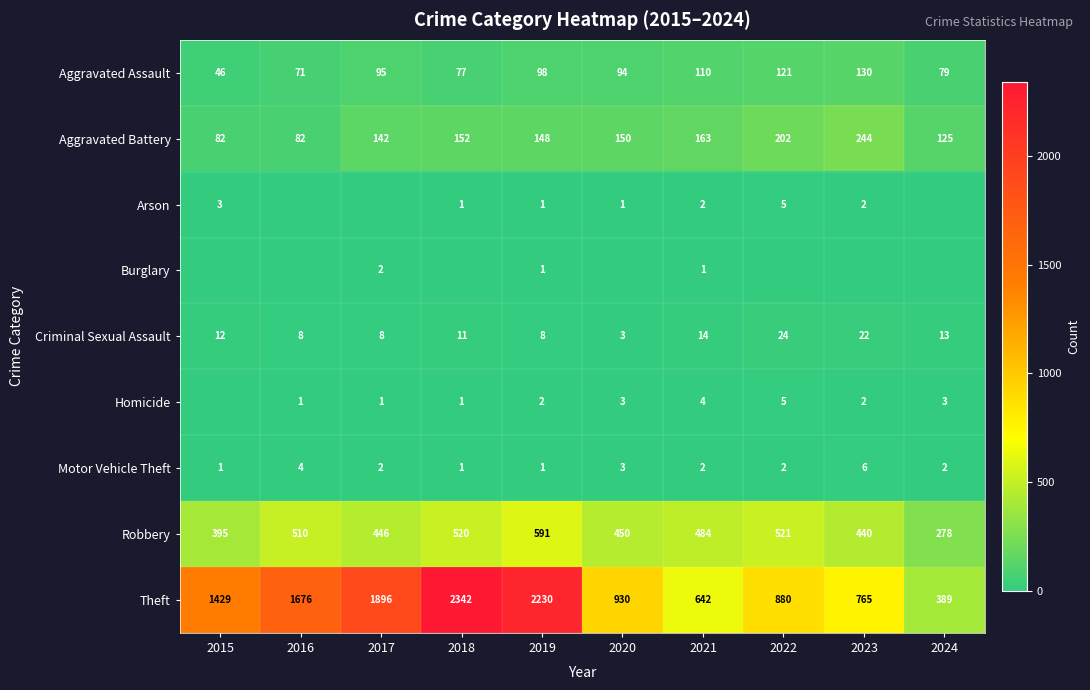

List the labels in order of Theft value, smallest first.

2024, 2021, 2023, 2022, 2020, 2015, 2016, 2017, 2019, 2018